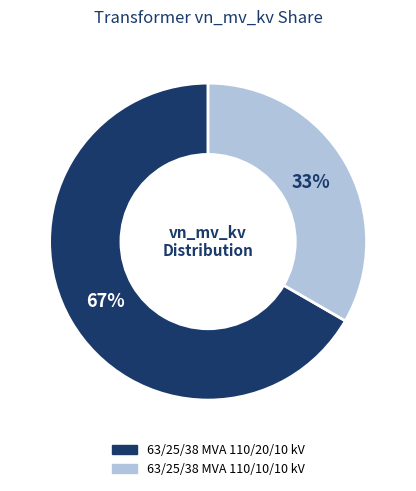

To the nearest percent, what portion does 63/25/38 MVA 110/10/10 kV represent?

33%